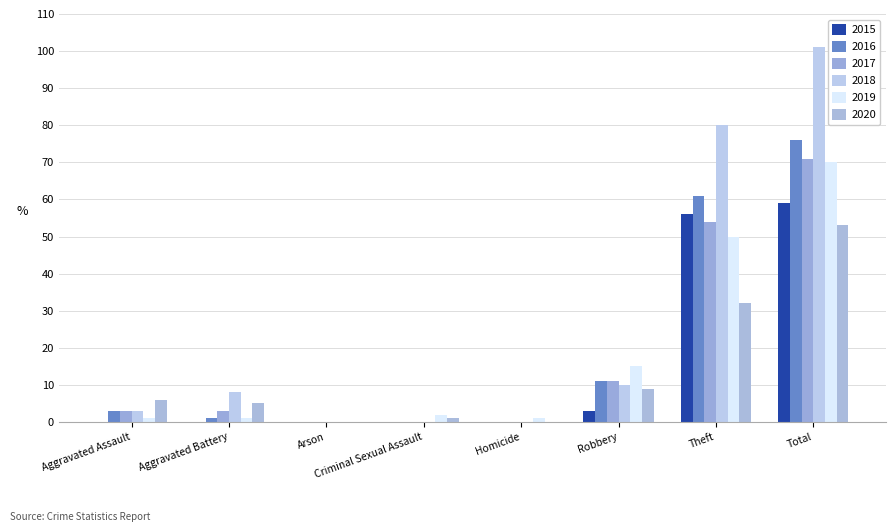

Which series changed the most between Homicide and Theft?

2018